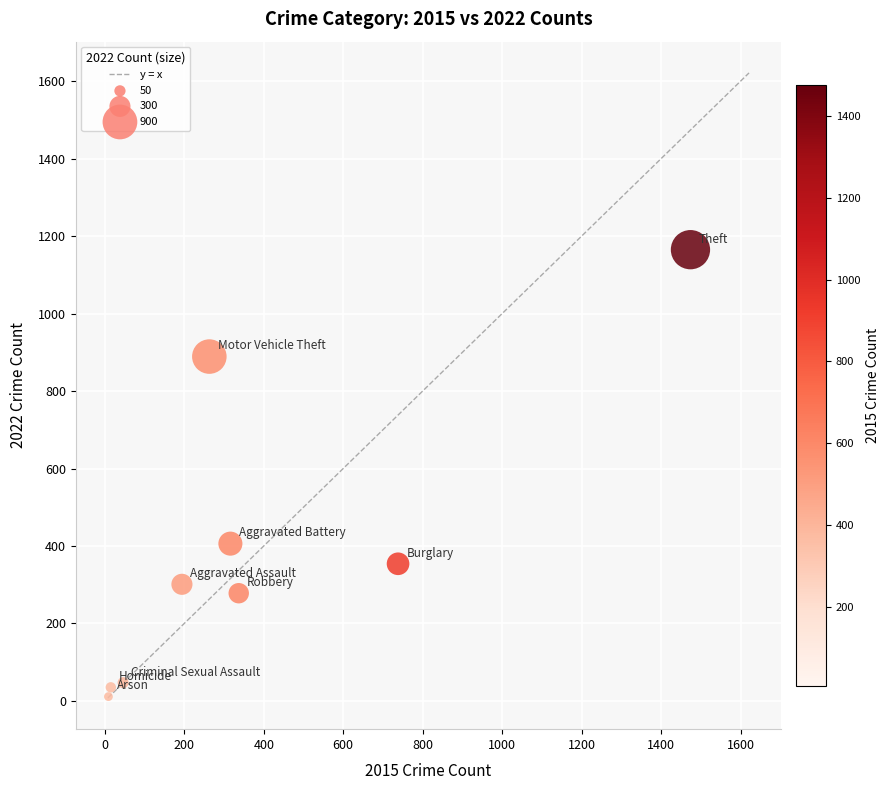

What is the range of X values (max minus min)?

1465